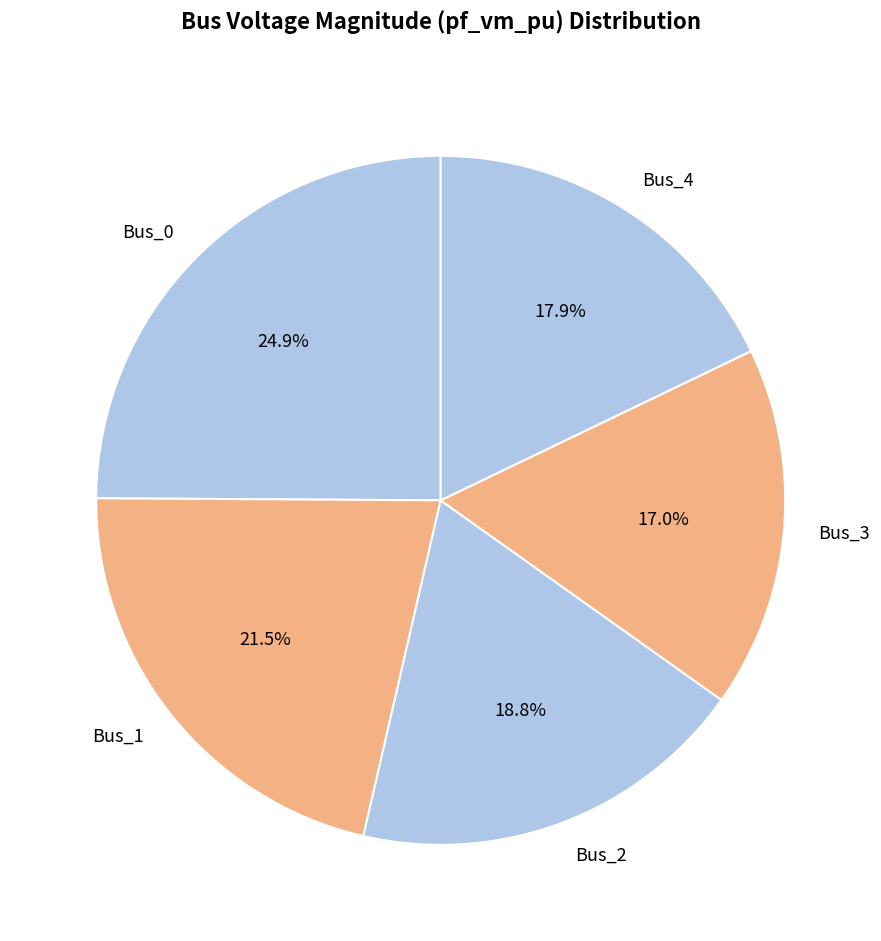

Between Bus_3 and Bus_4, which is larger?

Bus_4